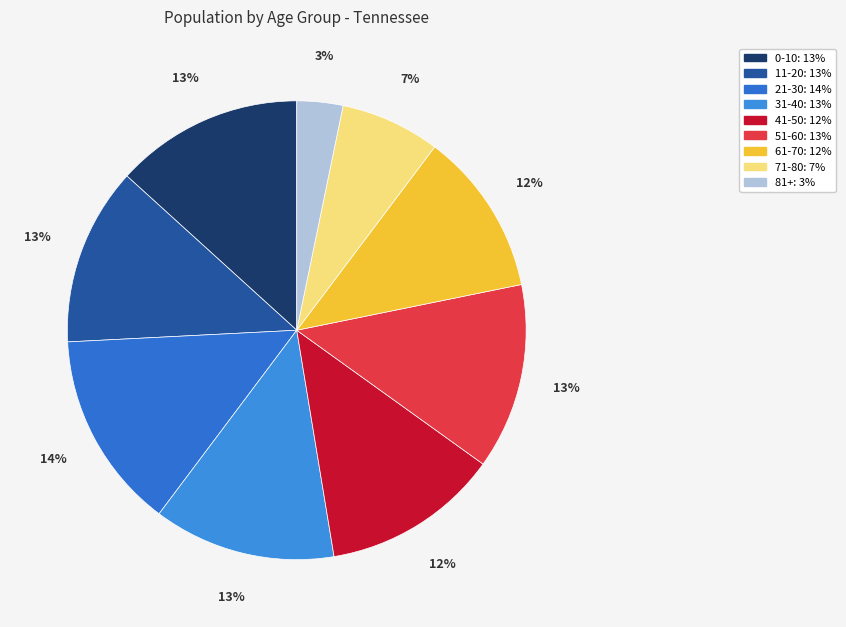

Count the number of slices in the pie.

9